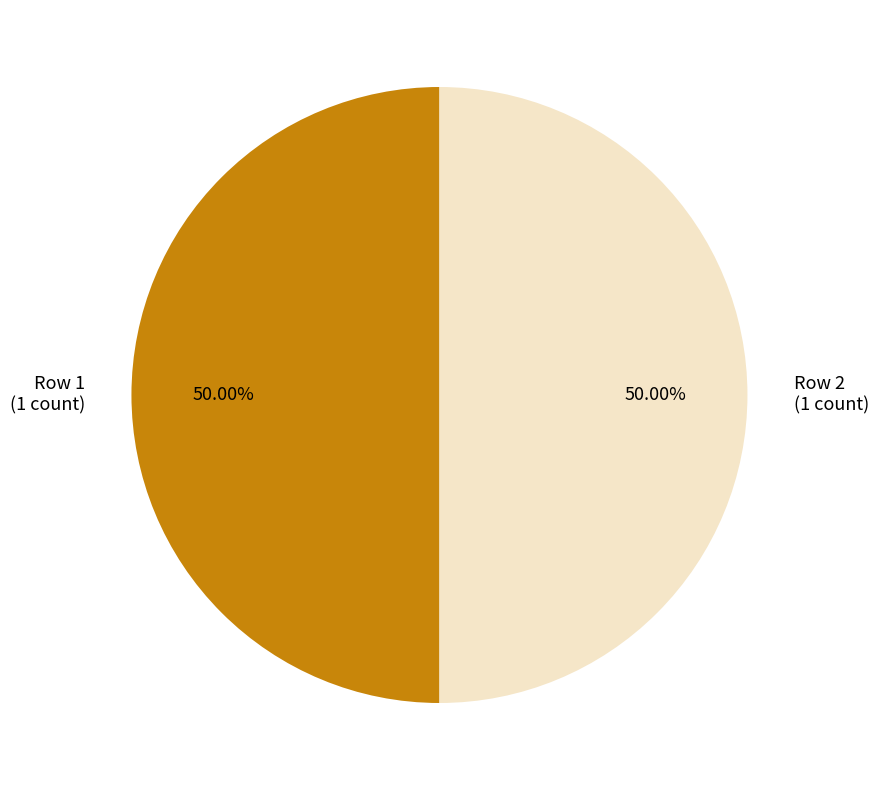

What is the ratio of the value at Row 2 (1 count) to the value at Row 1 (1 count)?

1.0